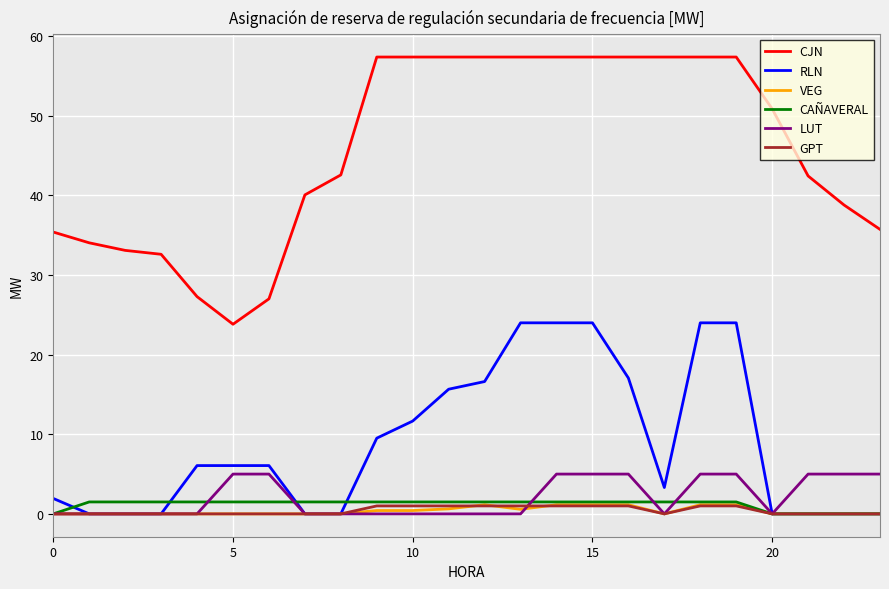

What is the maximum value for CAÑAVERAL?

1.5